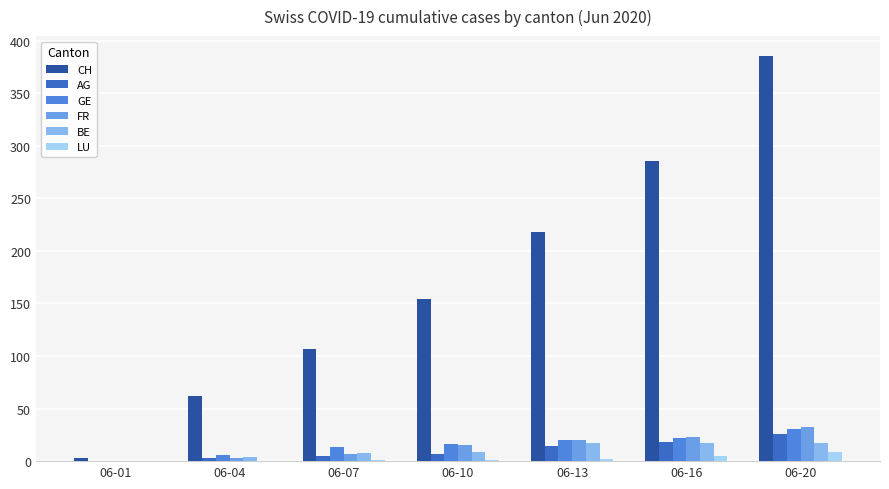

Are the bars grouped side by side (vs. stacked)?

Yes